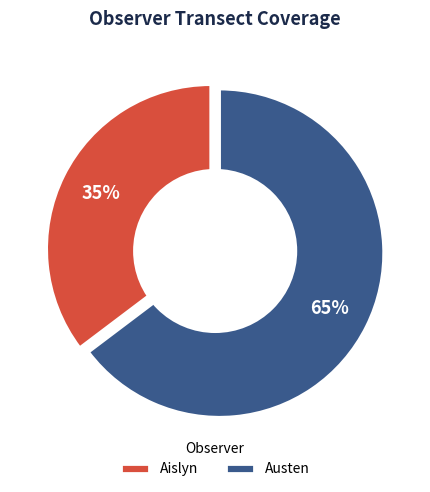

Is it true that Aislyn is 36% of the pie?

False